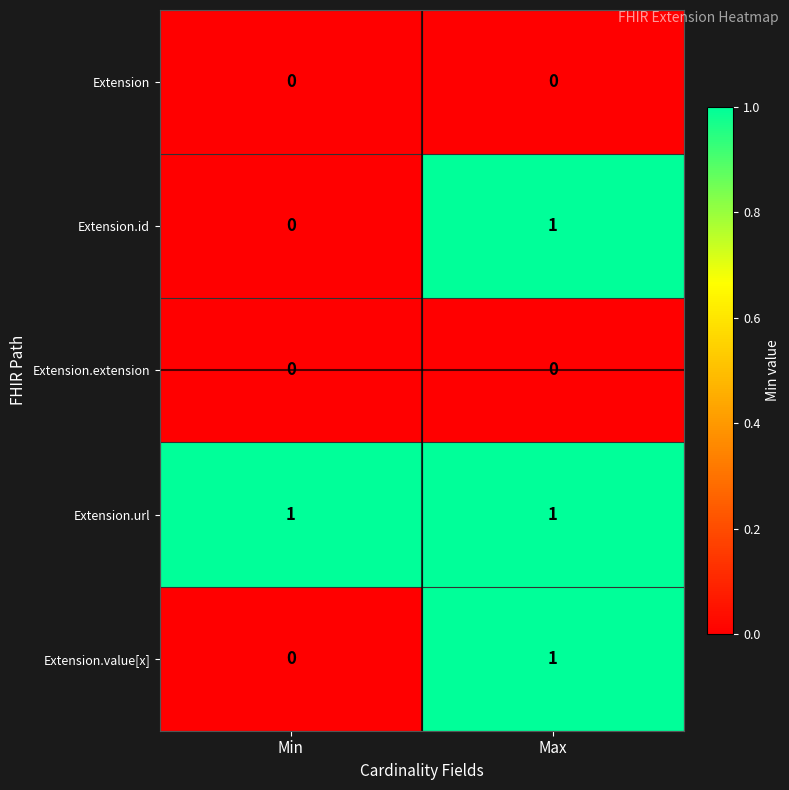

How many data points in Extension.value[x] are less than 1?

1